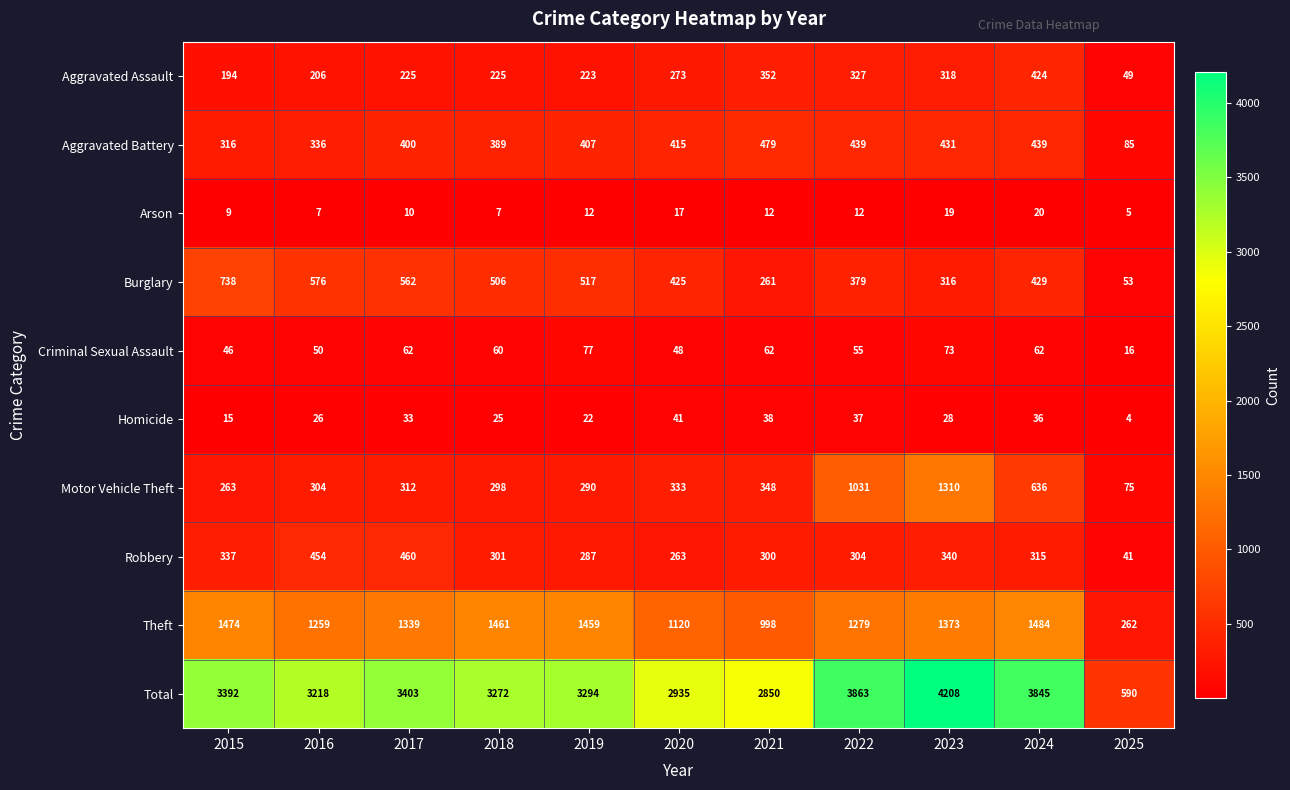

What is the smallest value displayed?

4